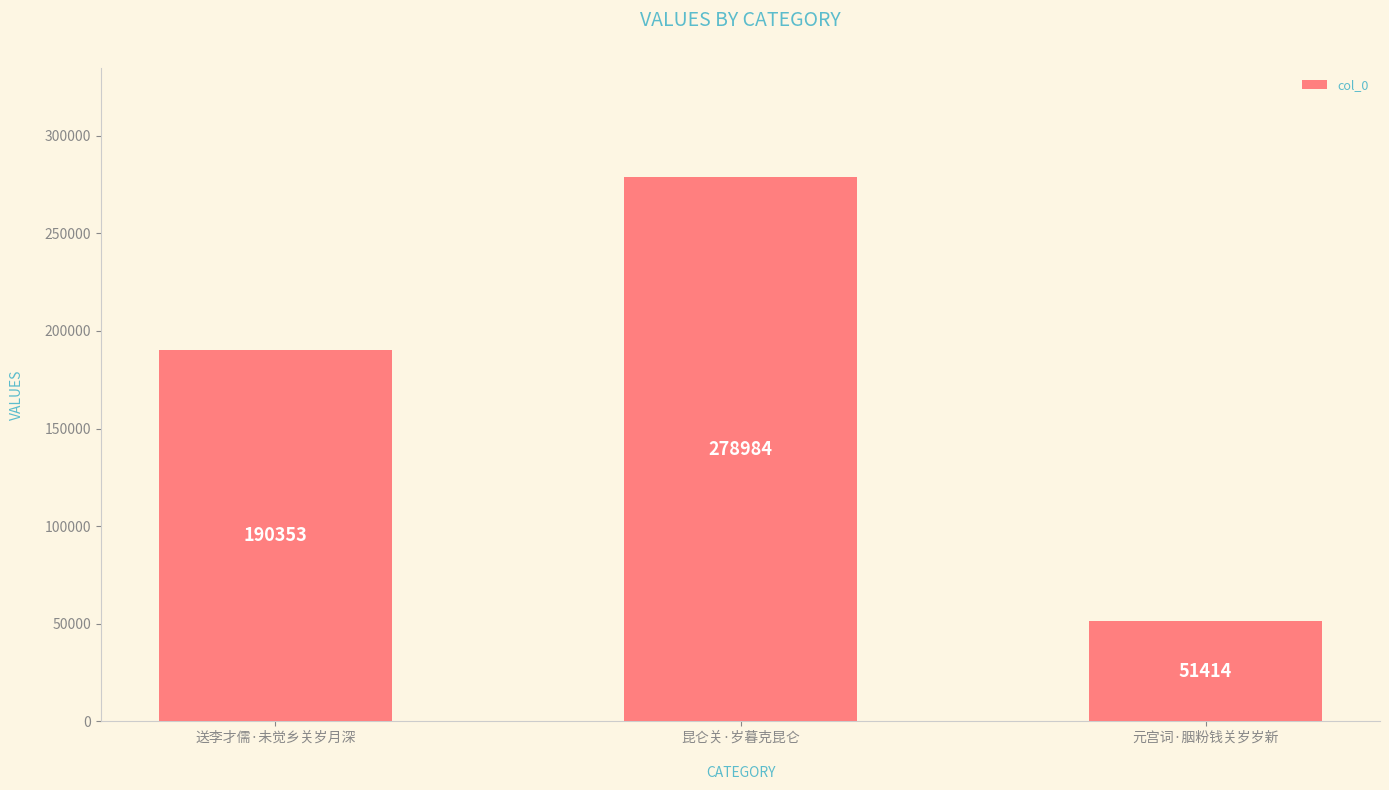

What is the label of the 1st bar from the right?

元宫词·胭粉钱关岁岁新